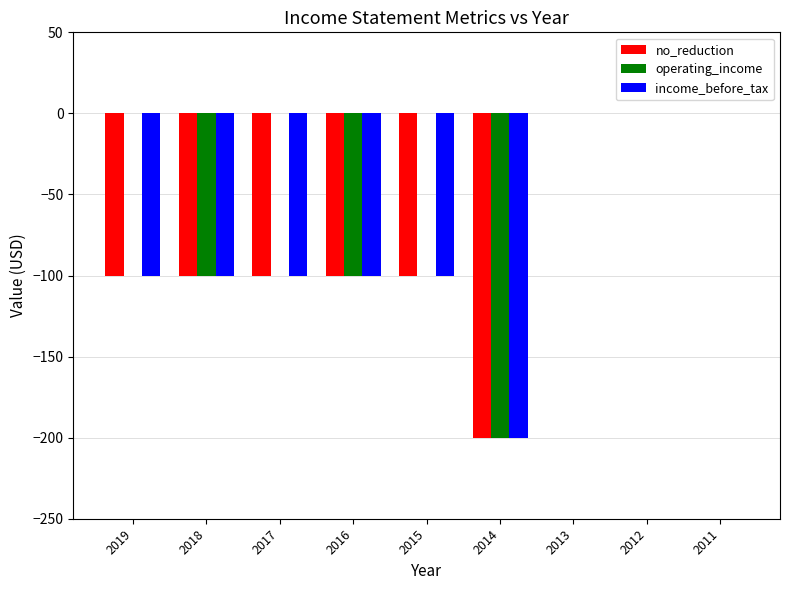

Reading left to right, transcribe all the data shown in this chart.

no_reduction: 2019=-100	2018=-100	2017=-100	2016=-100	2015=-100	2014=-200	2013=0	2012=0	2011=0
operating_income: 2019=0	2018=-100	2017=0	2016=-100	2015=0	2014=-200	2013=0	2012=0	2011=0
income_before_tax: 2019=-100	2018=-100	2017=-100	2016=-100	2015=-100	2014=-200	2013=0	2012=0	2011=0